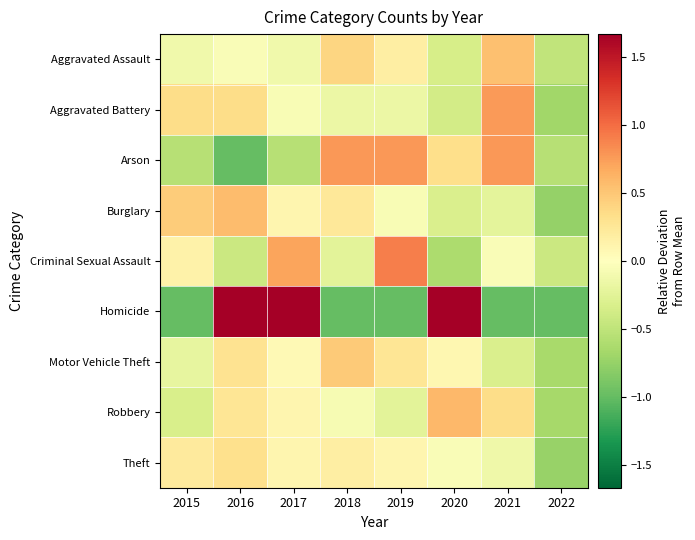

List the series in order of their peak value, highest first.

Homicide, Criminal Sexual Assault, Arson, Aggravated Battery, Robbery, Burglary, Aggravated Assault, Motor Vehicle Theft, Theft